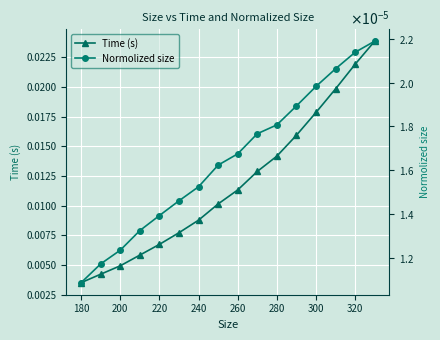

Which series has the largest total across all categories?

Time (s)